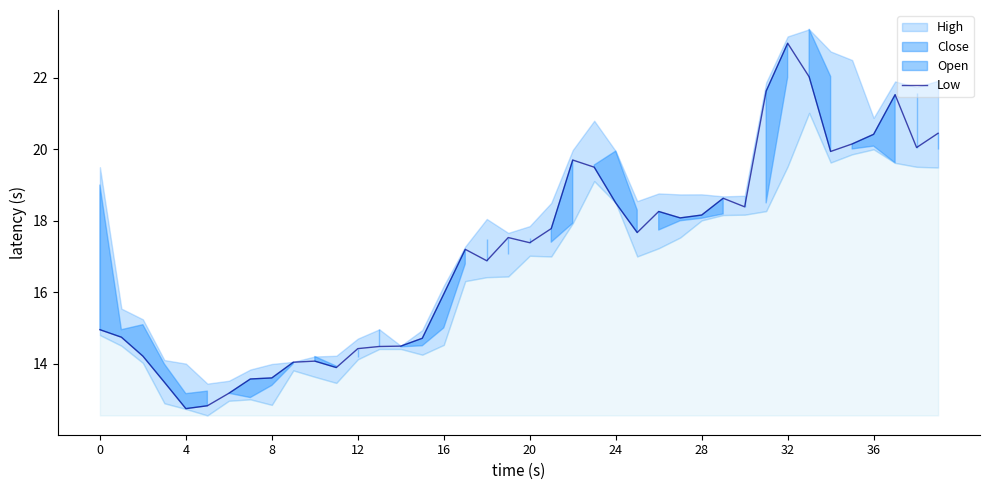

Where does the data first go above 17?

17